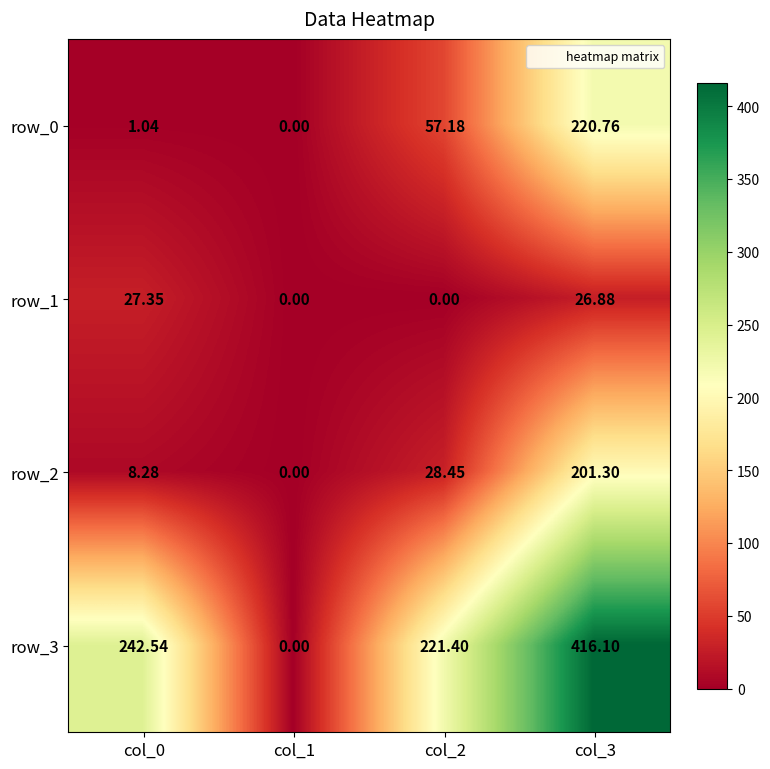

Which series has the widest spread of values?

row_3